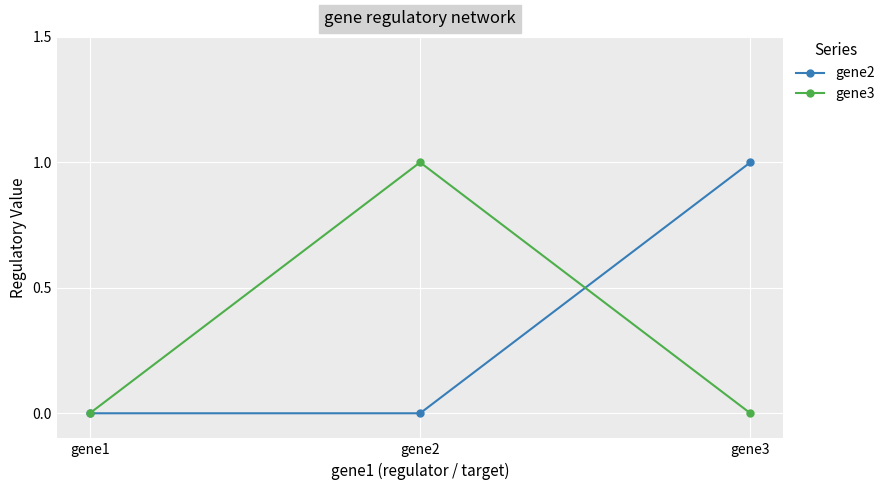

What is the sum of the gene3 values at gene2 and gene3?

1